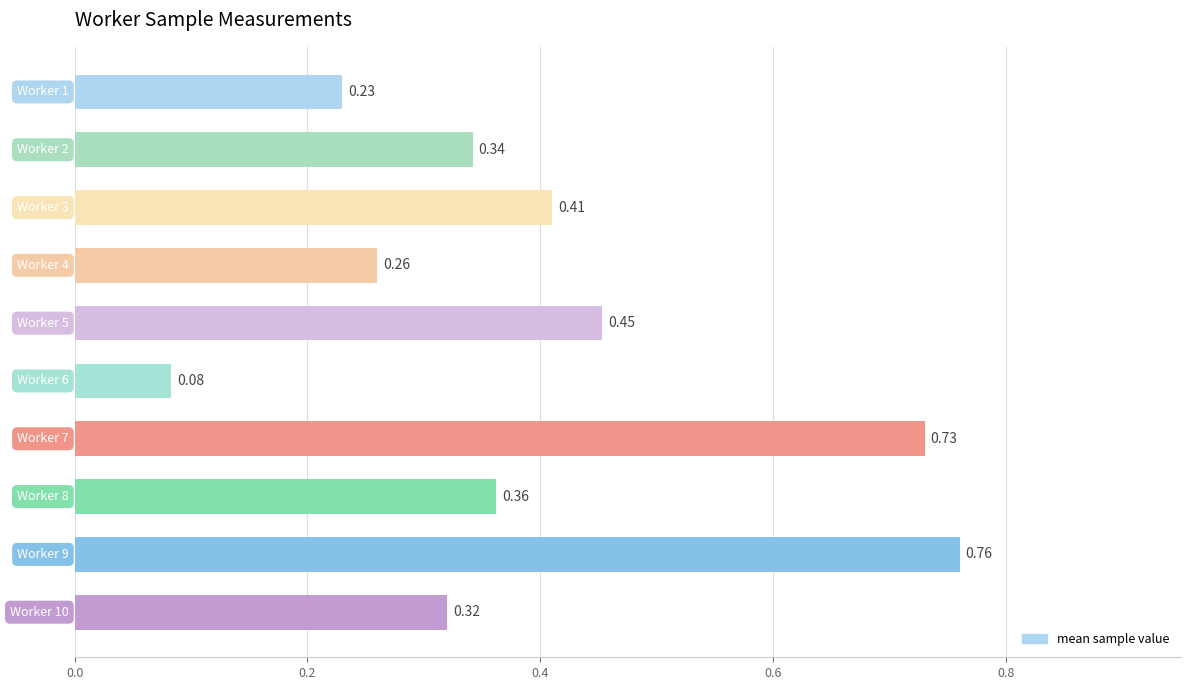

Are the bars horizontal?

Yes